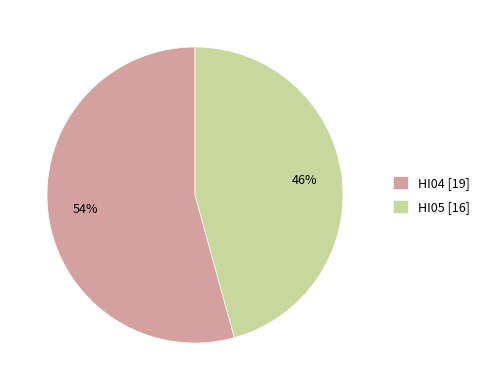

Is the sum of HI04 and HI05 greater than half?

Yes